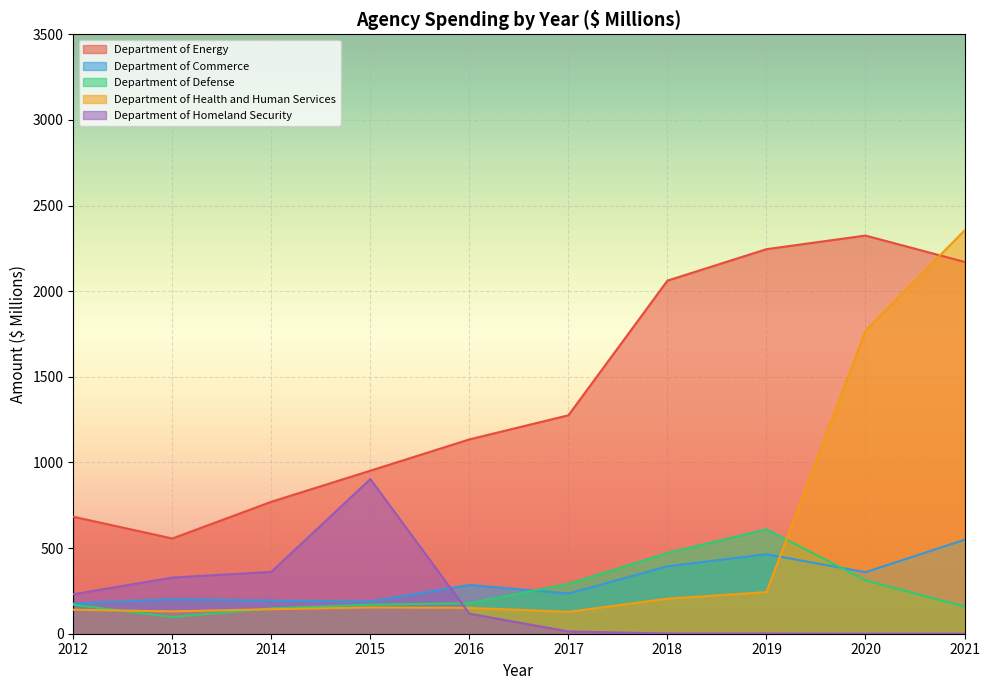

Between which two adjacent categories do Department of Health and Human Services and Department of Energy first intersect?

2020 and 2021